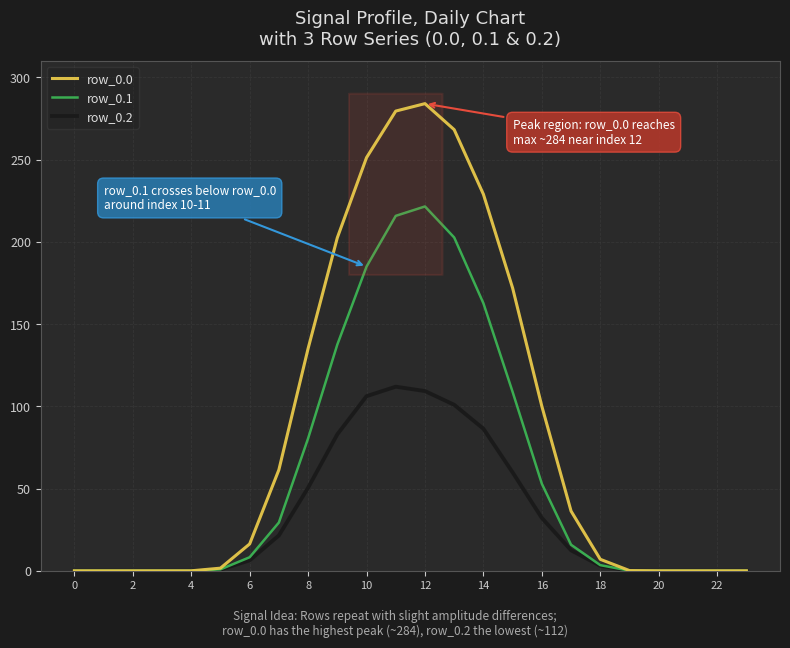

What is the highest value of the row_0.1 series?

221.5